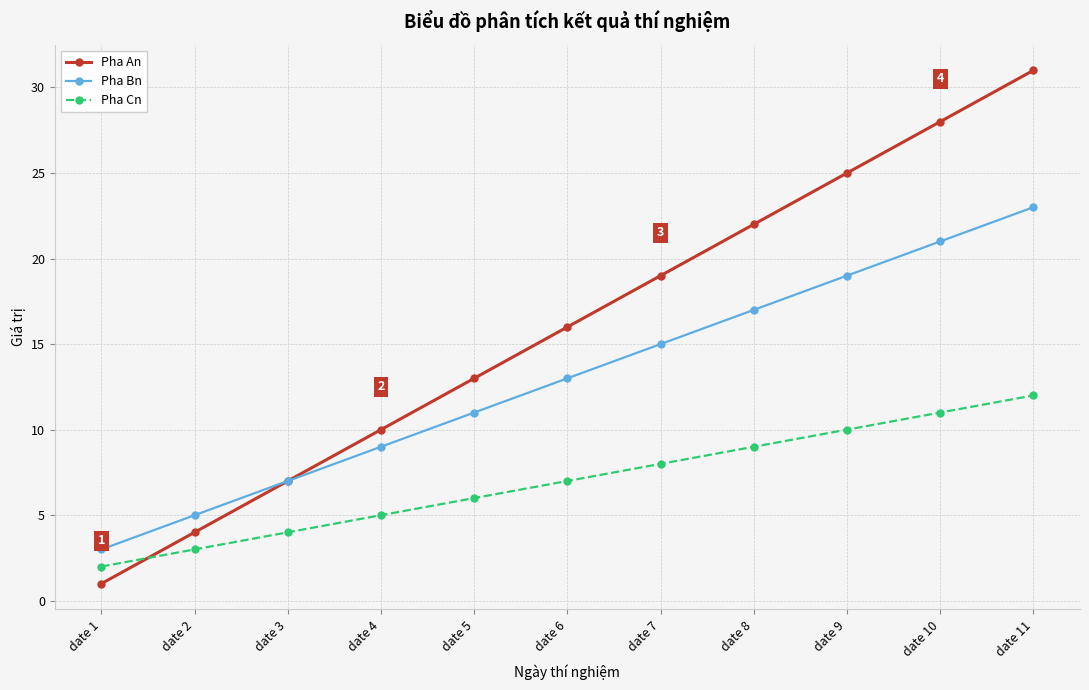

How many data points does each series have?

11